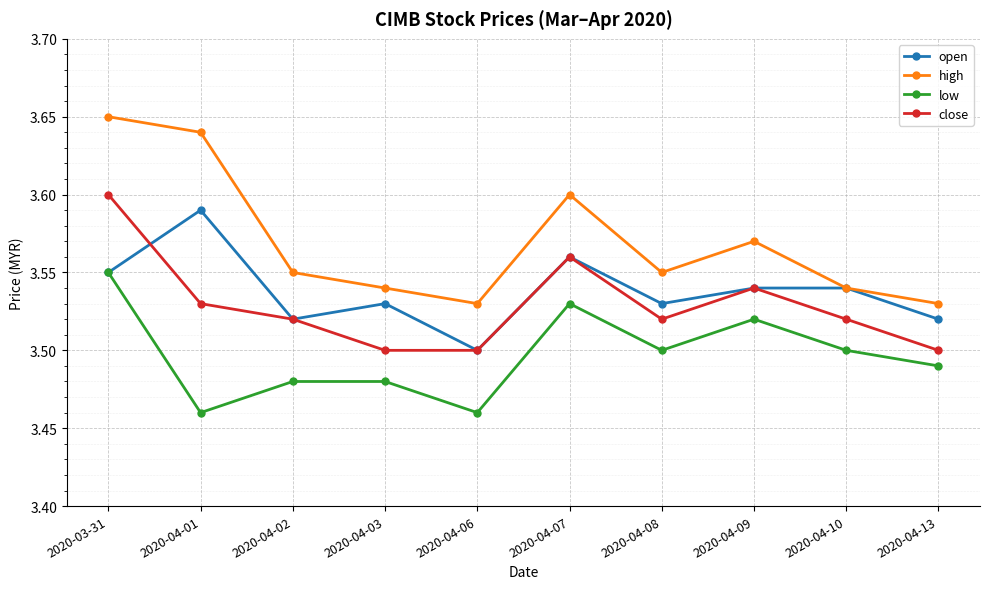

Which series changed the most between 2020-04-07 and 2020-04-08?

high